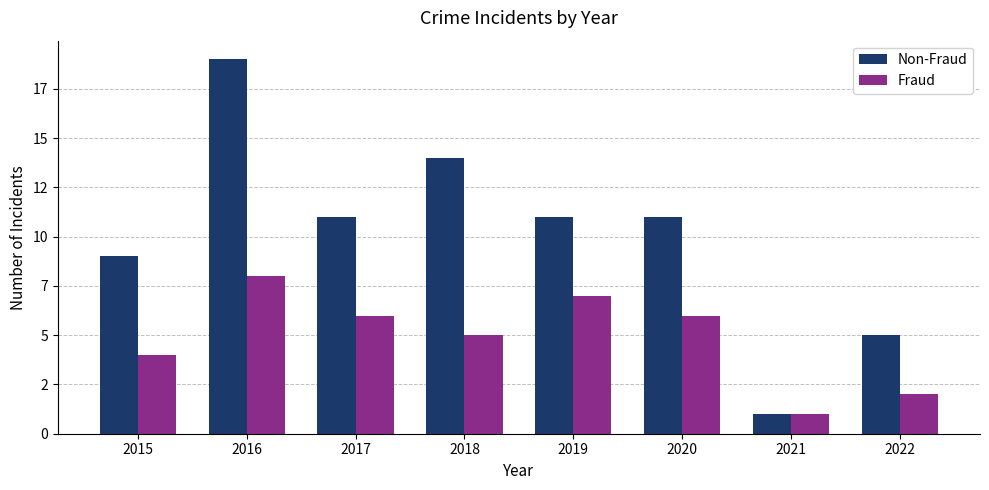

What is the greatest value displayed?

19